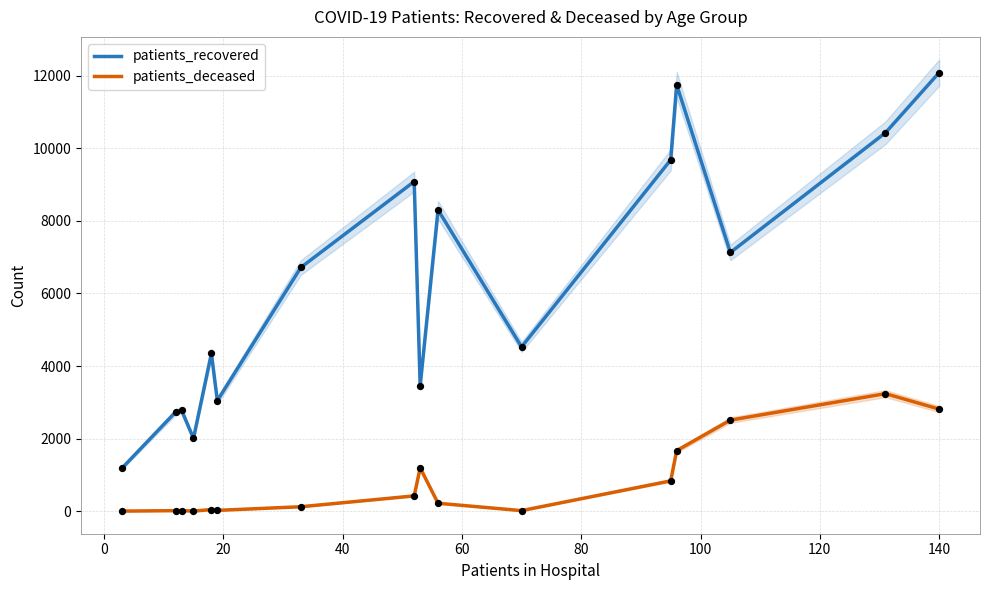

Which series has the largest Y range (max minus min)?

patients_recovered